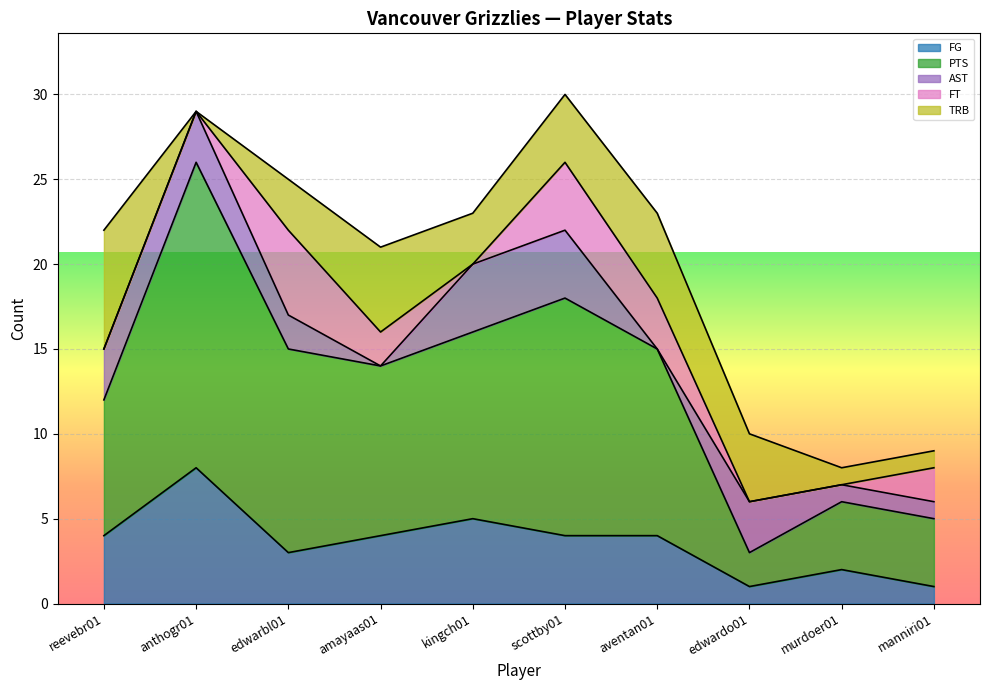

What is the sum of all TRB values?

33